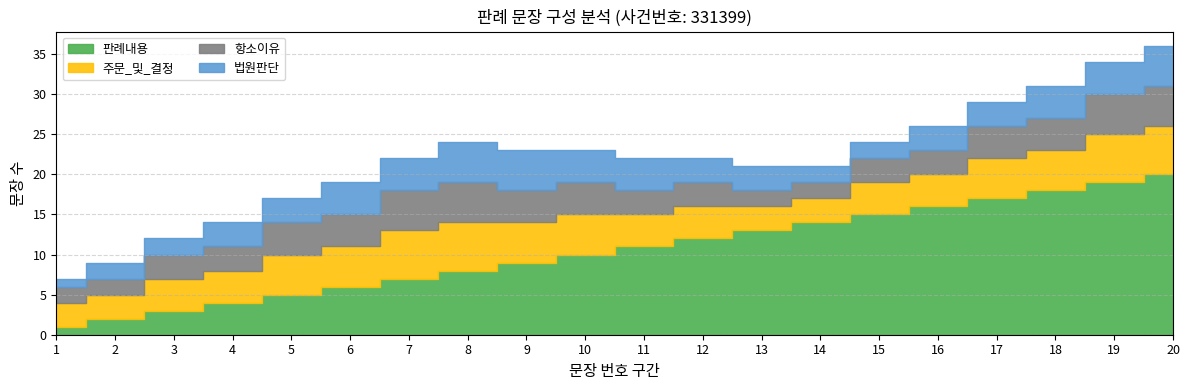

True or false: 주문_및_결정 and 판례내용 intersect in this chart.

False